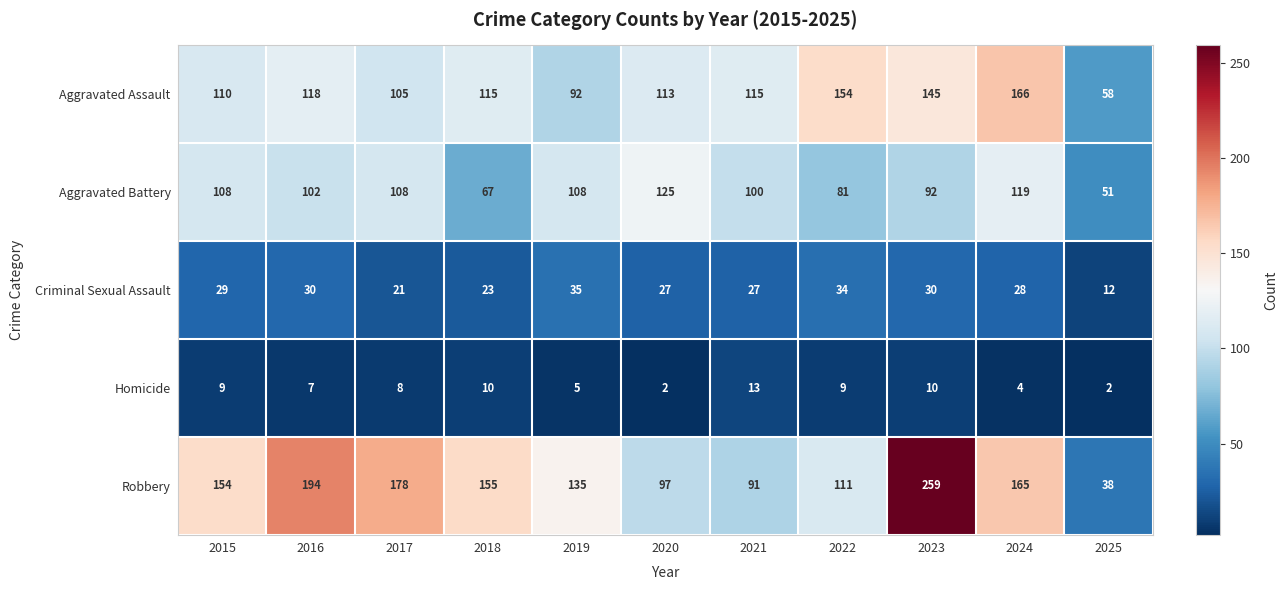

What is the spread (max minus min) of values at 2023?

249